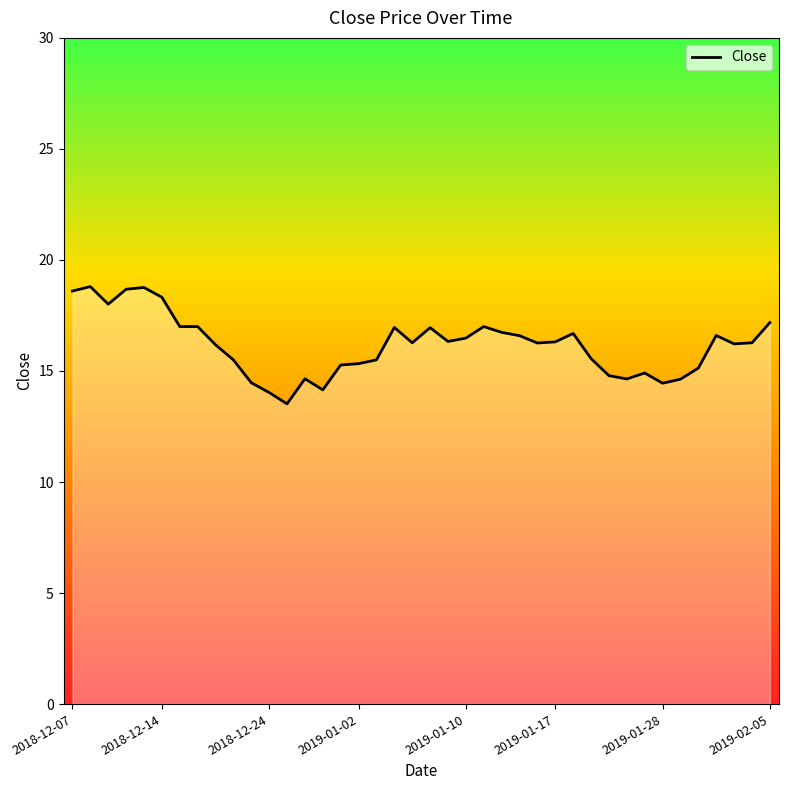

Does the chart display data point markers on the line(s)?

No